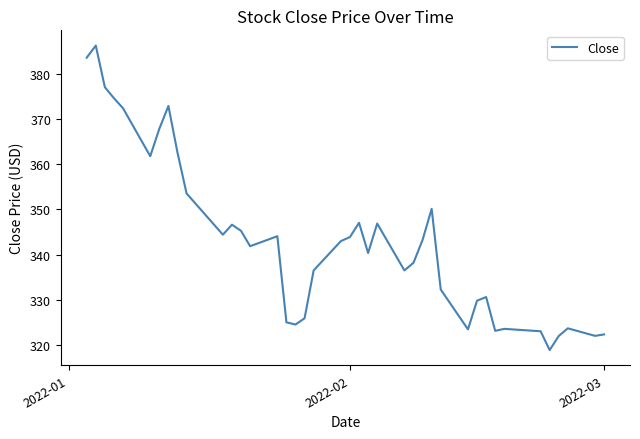

What is the maximum value shown in the chart?

386.3